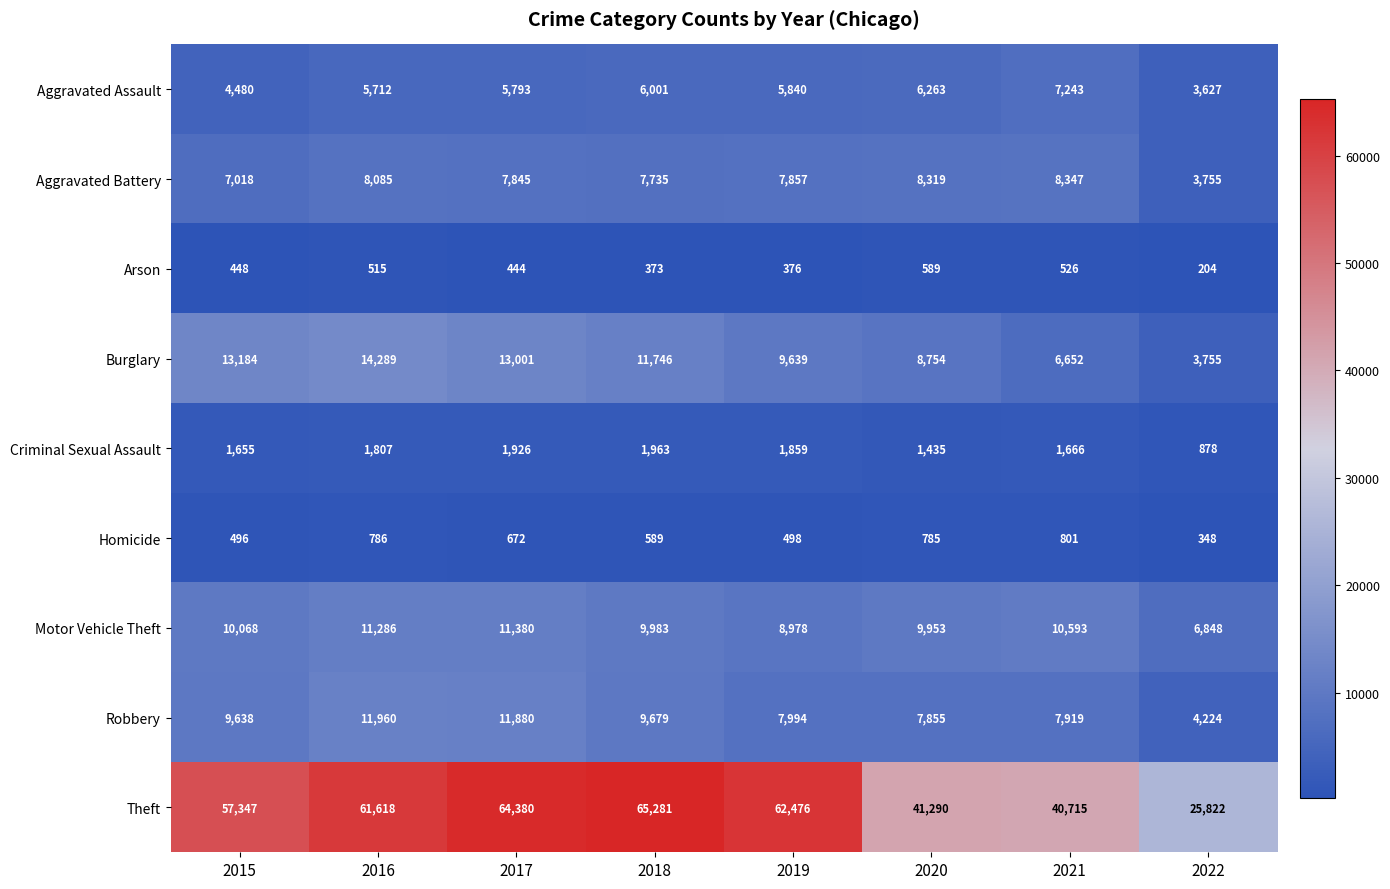

What value does the Motor Vehicle Theft series have at 2022, to the nearest 10?

6850